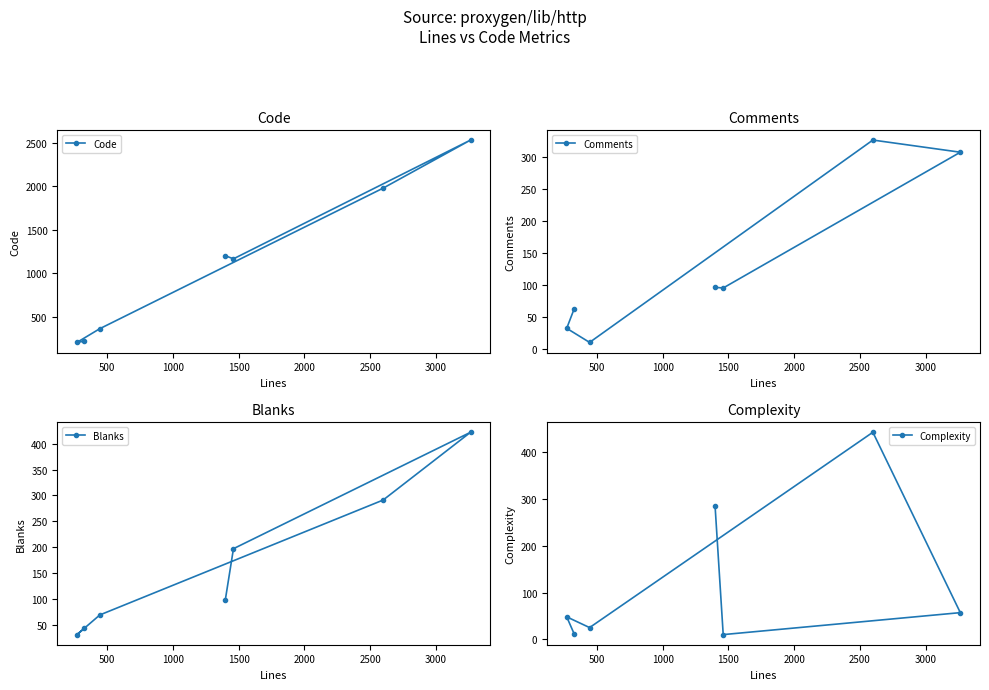

What is the minimum value for Comments?

11